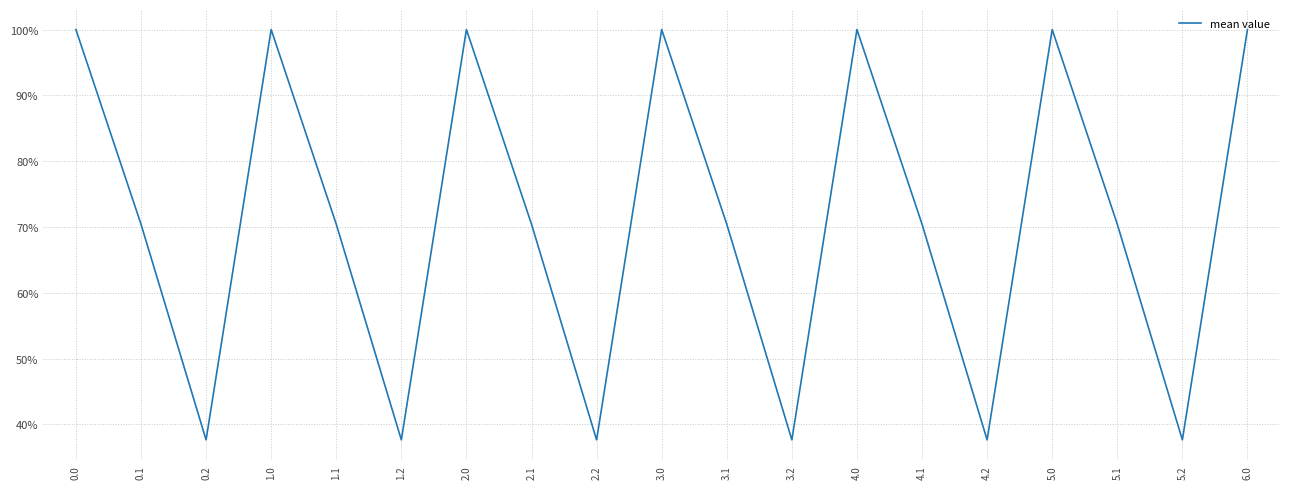

Is it true that the value at 0.2 is 620.9?

False